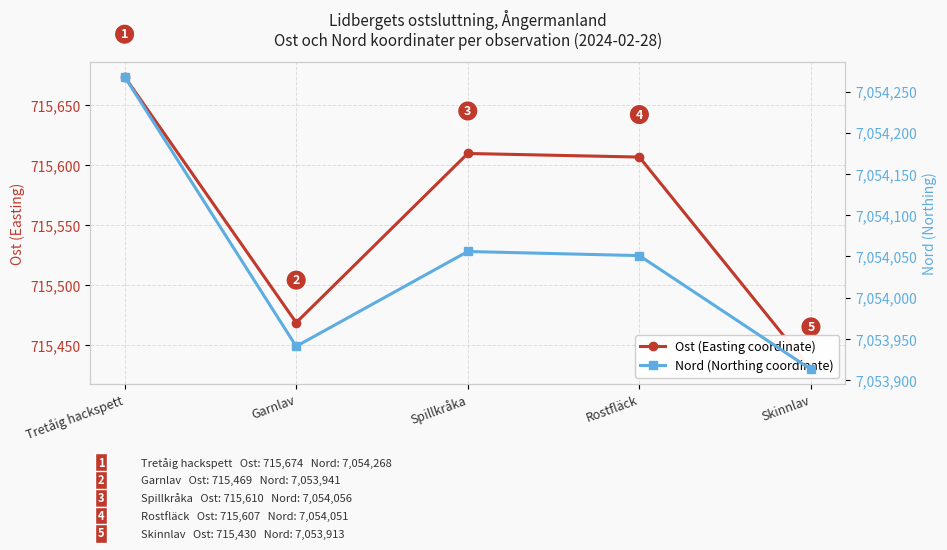

In Nord (Northing coordinate), how many points are lower than both neighbors (excluding endpoints)?

1